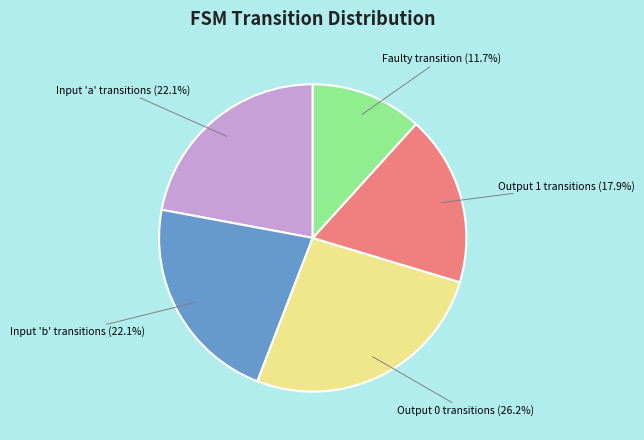

How many segments does this pie chart have?

5